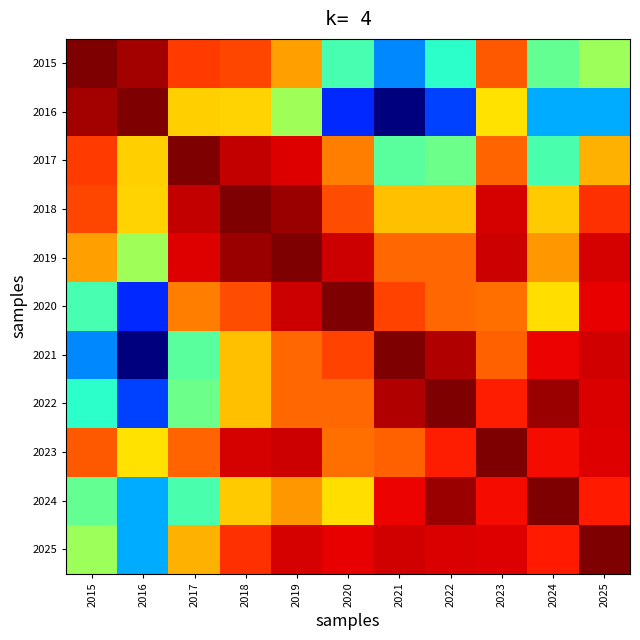

Which series has the largest range (max minus min)?

2021